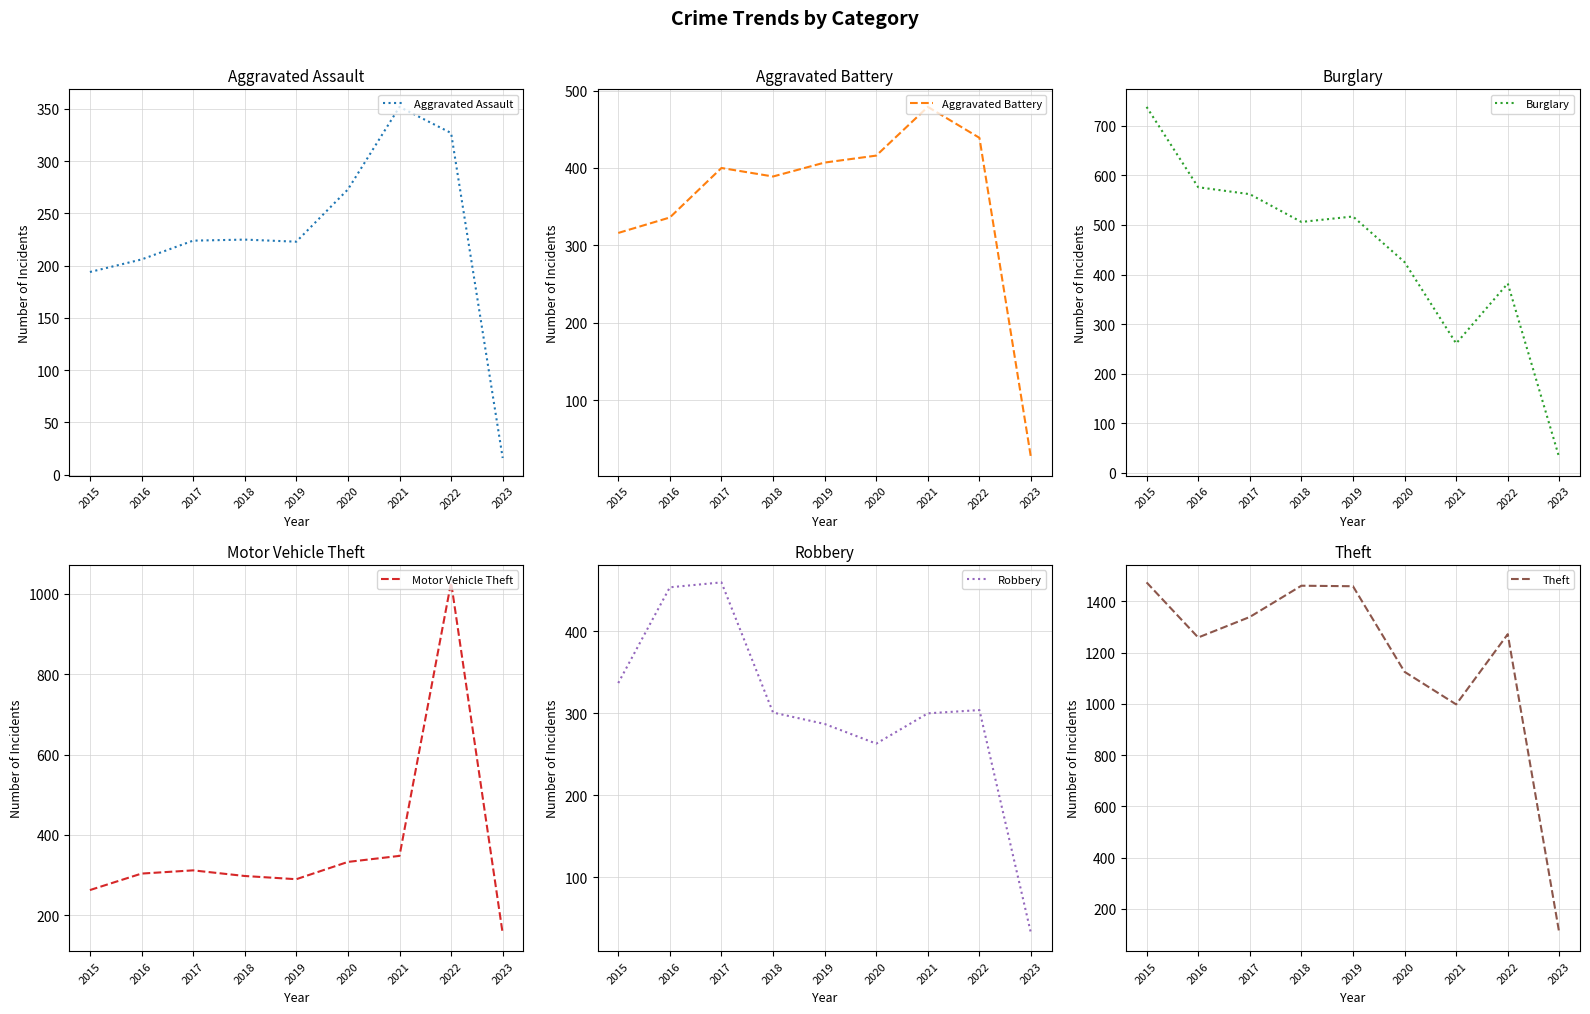

What are all the series names shown in the legend?

Aggravated Assault, Aggravated Battery, Burglary, Motor Vehicle Theft, Robbery, Theft